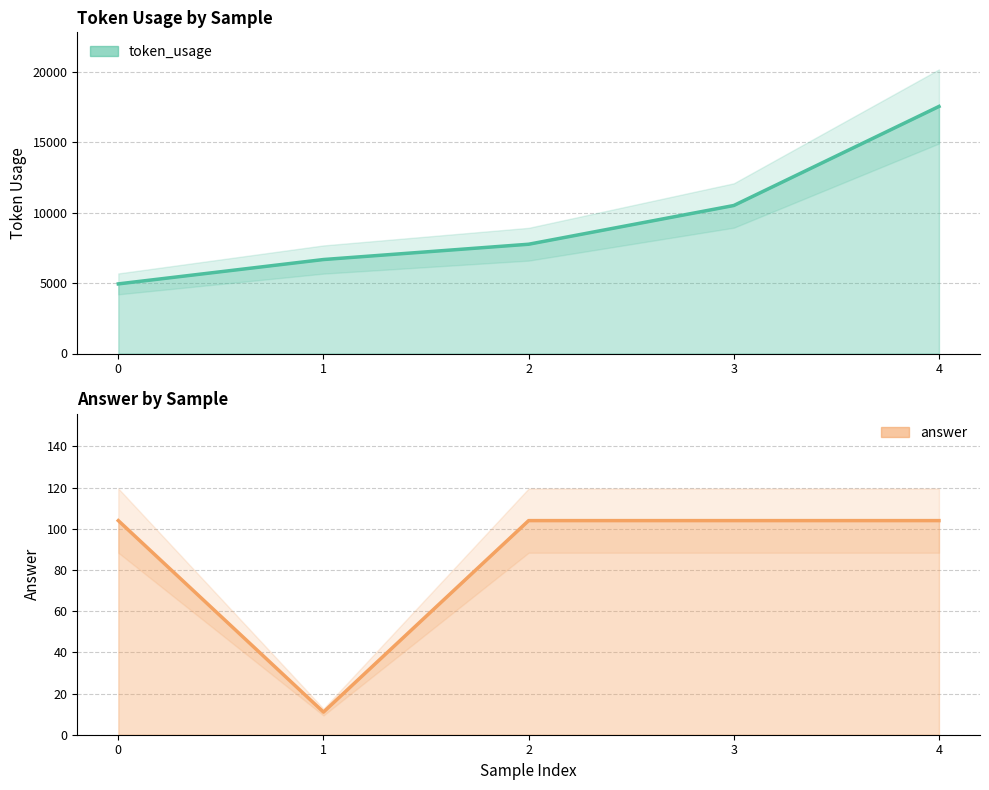

What are all the series names shown in the legend?

token_usage, answer